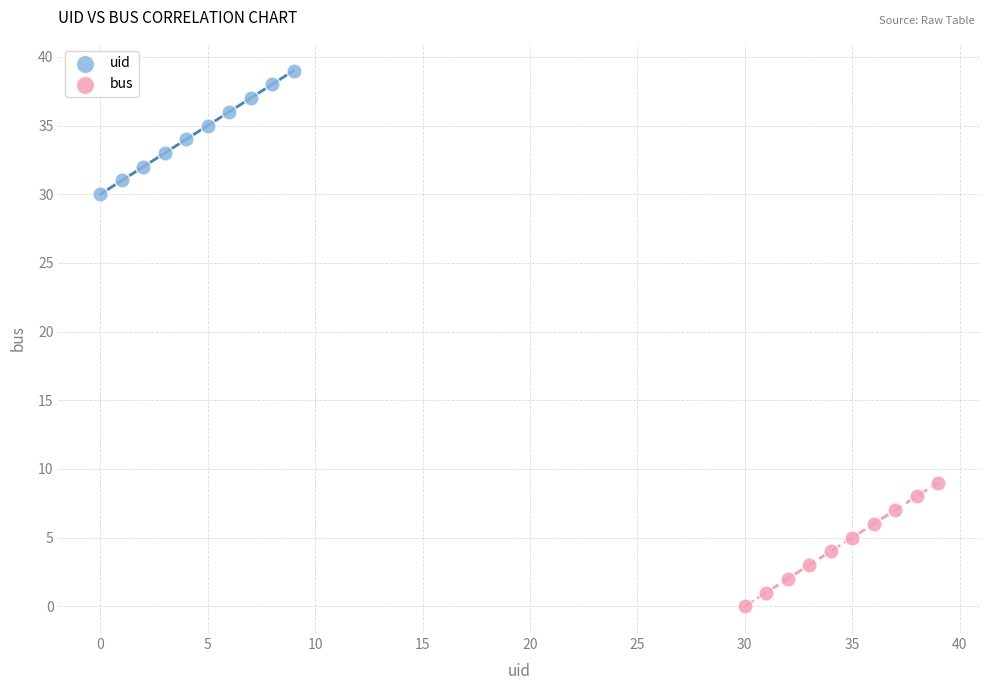

What are all the series names shown in the legend?

uid, bus